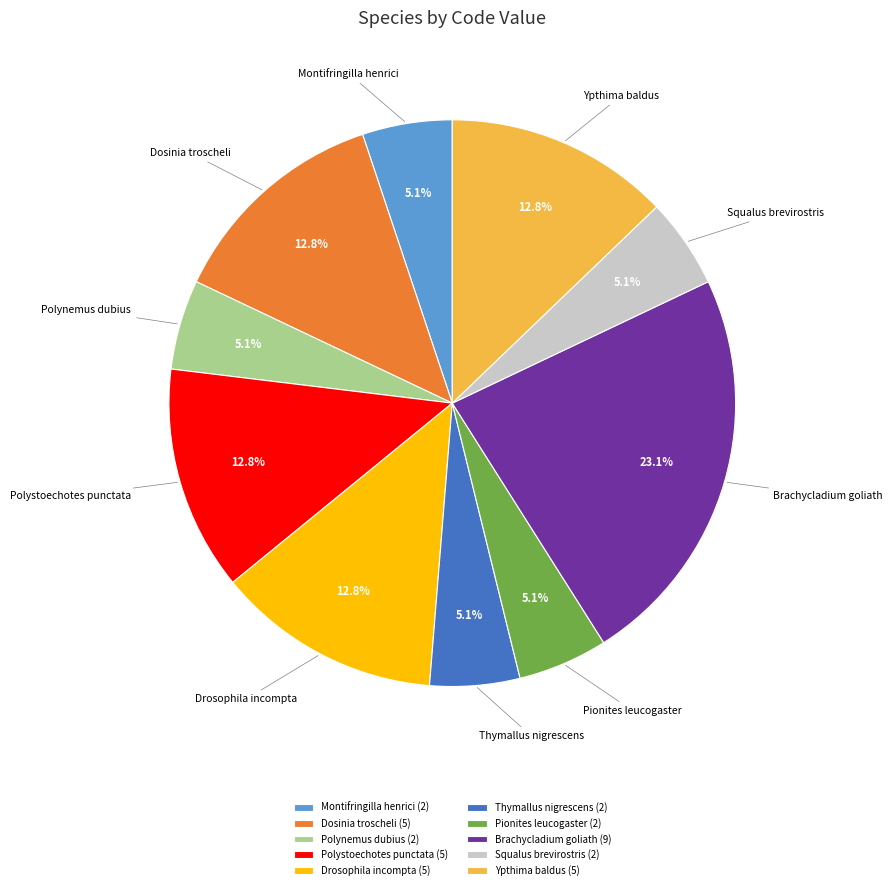

Approximately how many times larger is the value at Squalus brevirostris compared to Polynemus dubius?

1.0